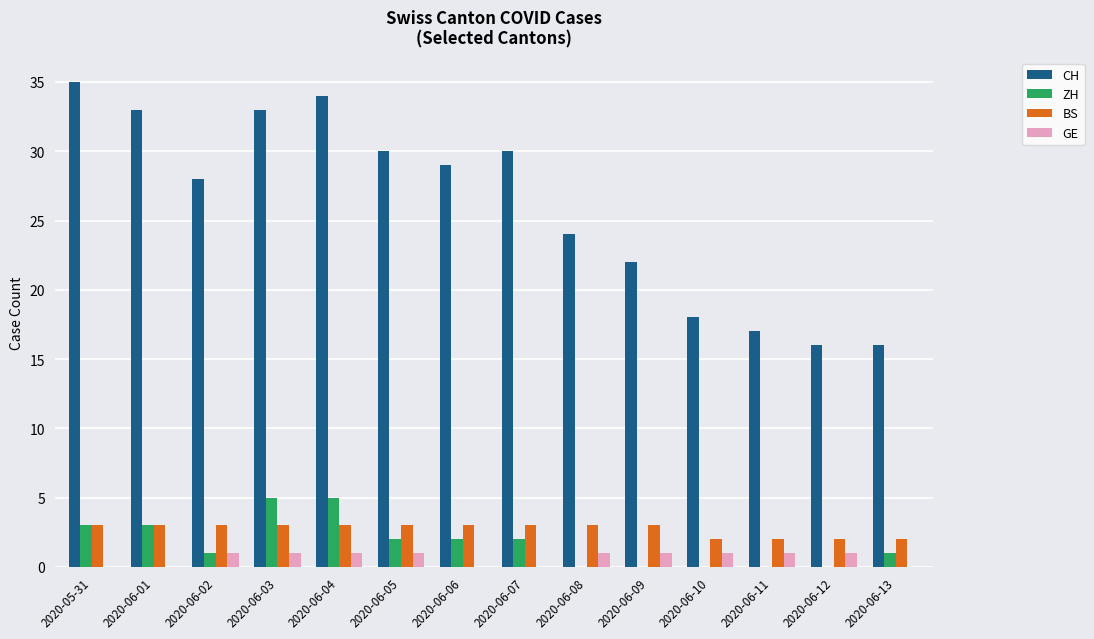

Which series has the largest total across all categories?

CH